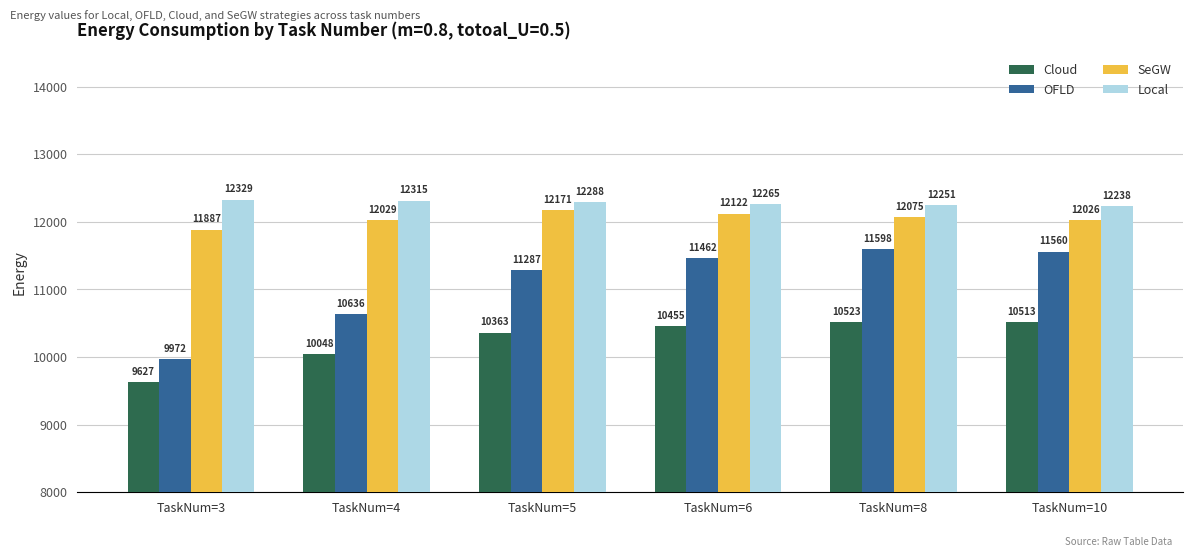

How many distinct data groups are displayed?

4